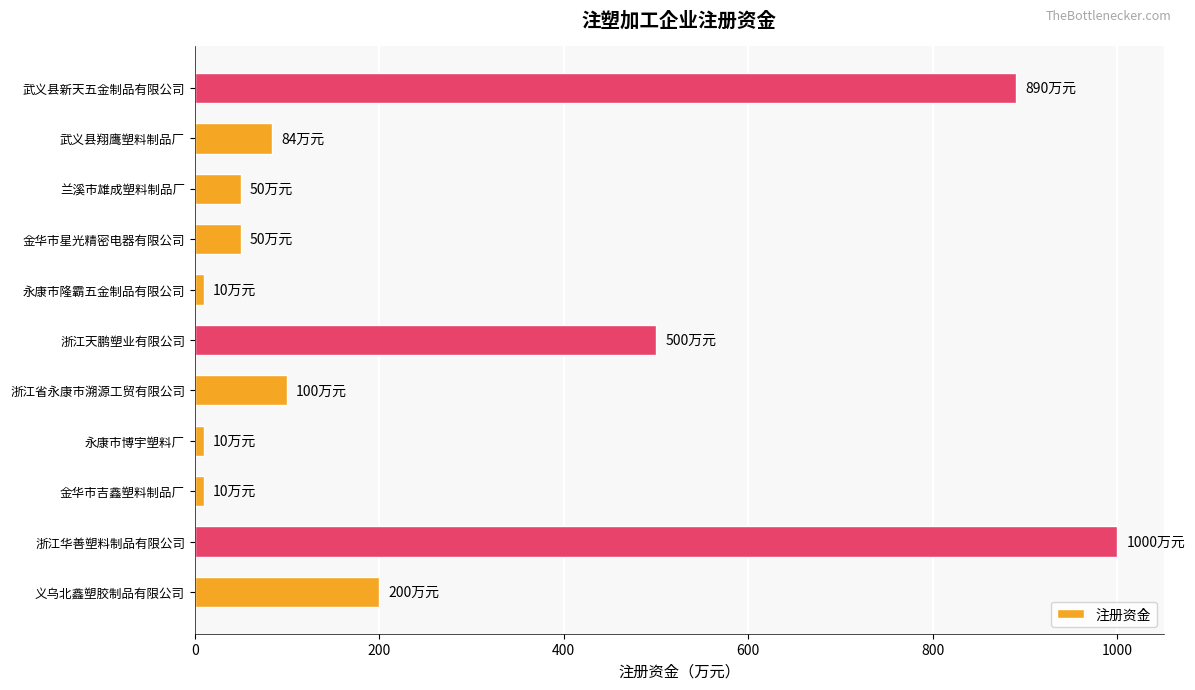

Approximately how many times larger is the value at 浙江天鹏塑业有限公司 compared to 兰溪市雄成塑料制品厂?

10.0